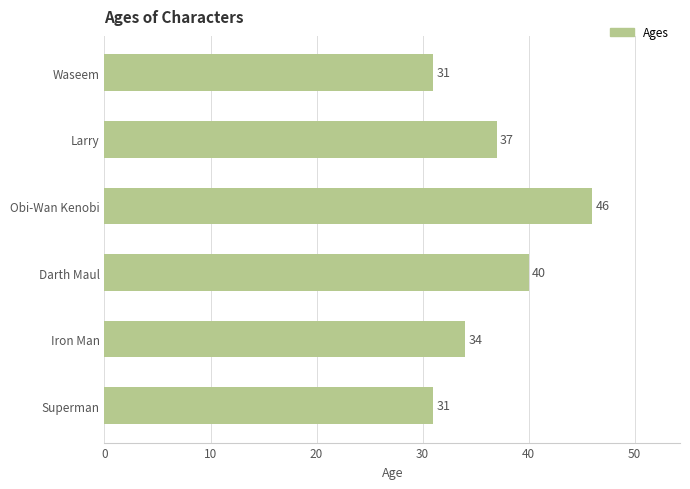

Count the values in the range 31 to 40.

5